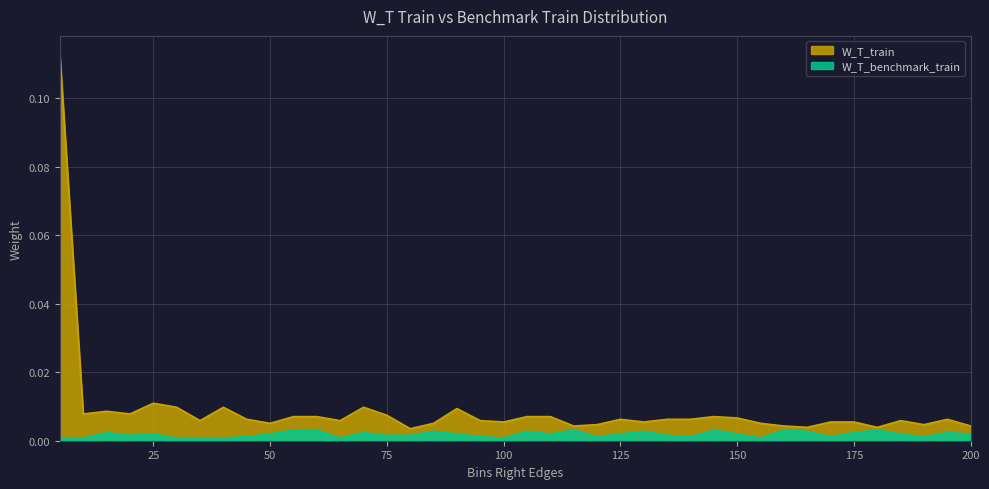

True or false: W_T_benchmark_train and W_T_train intersect in this chart.

False